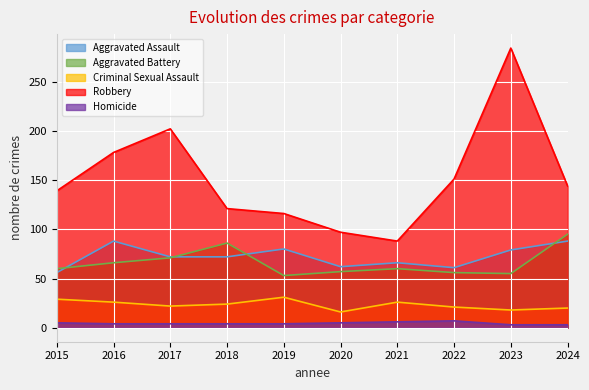

Which category has the lowest value in the Aggravated Assault series?

2015